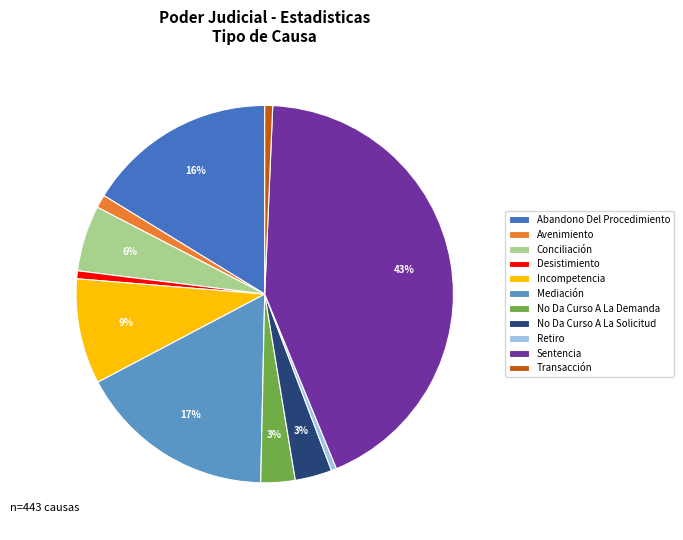

Approximately how many times larger is the value at Desistimiento compared to Retiro?

1.5